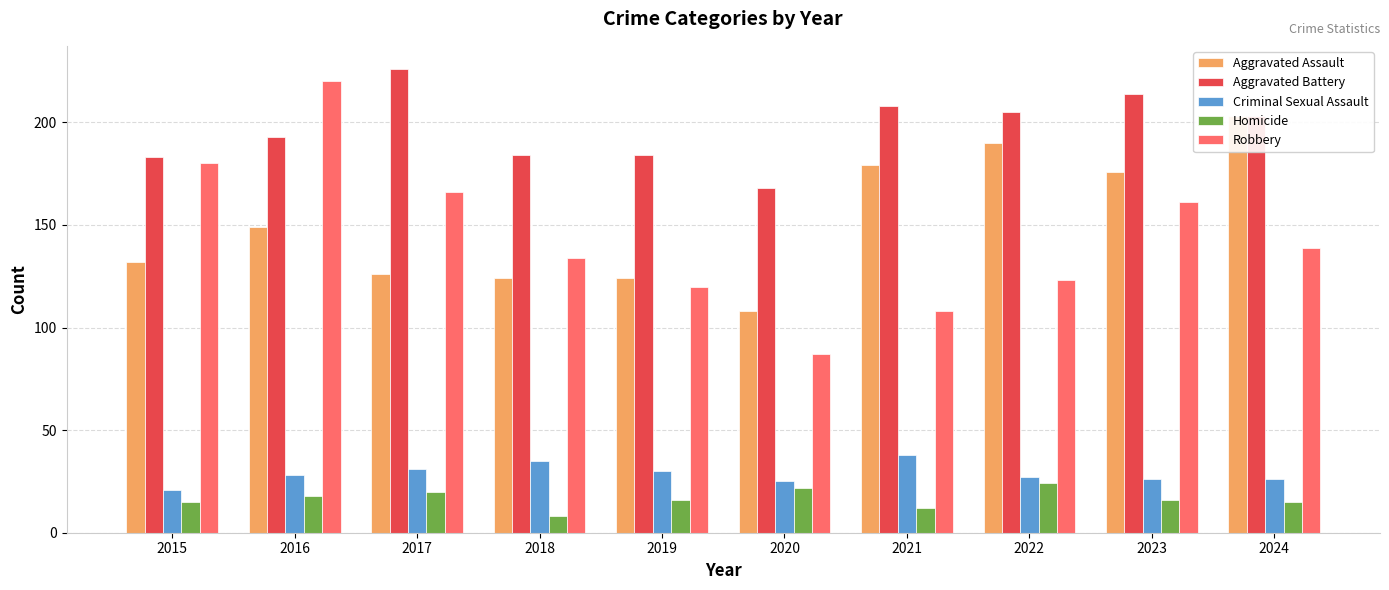

Reading left to right, extract all data points from this chart.

Aggravated Assault: 2015=132	2016=149	2017=126	2018=124	2019=124	2020=108	2021=179	2022=190	2023=176	2024=203
Aggravated Battery: 2015=183	2016=193	2017=226	2018=184	2019=184	2020=168	2021=208	2022=205	2023=214	2024=203
Criminal Sexual Assault: 2015=21	2016=28	2017=31	2018=35	2019=30	2020=25	2021=38	2022=27	2023=26	2024=26
Homicide: 2015=15	2016=18	2017=20	2018=8	2019=16	2020=22	2021=12	2022=24	2023=16	2024=15
Robbery: 2015=180	2016=220	2017=166	2018=134	2019=120	2020=87	2021=108	2022=123	2023=161	2024=139